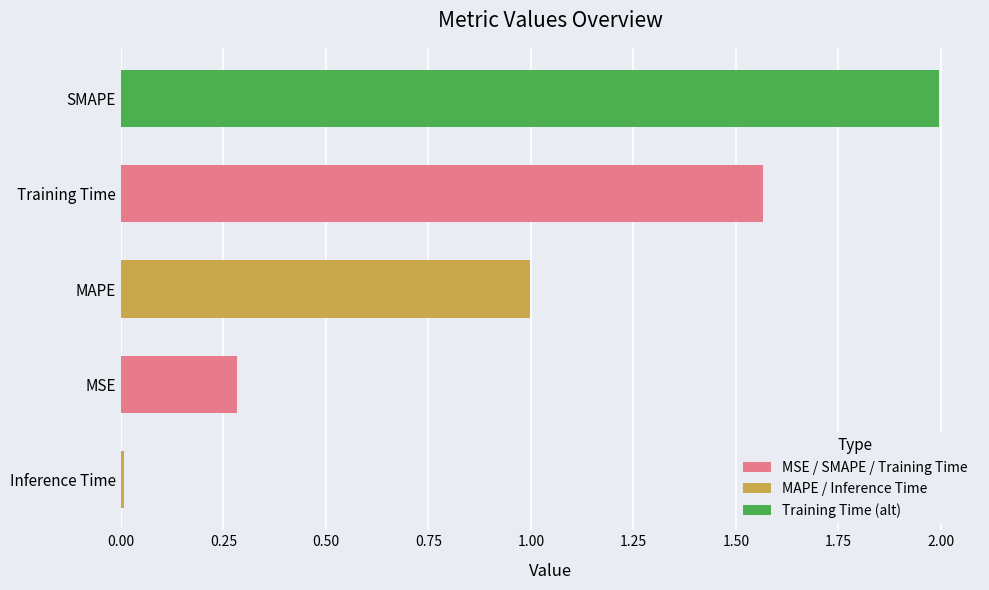

What is the greatest value displayed?

2.0